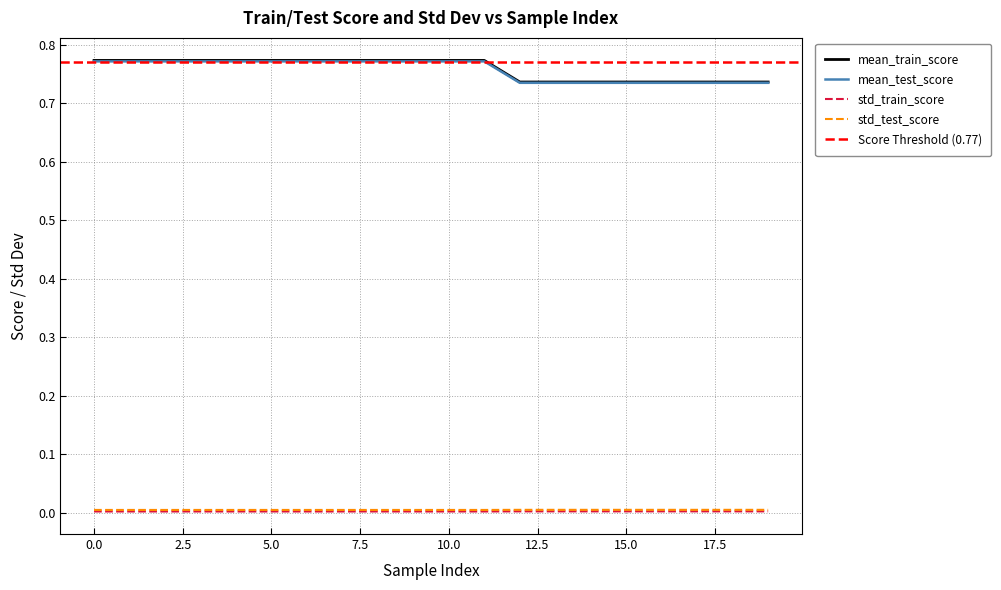

Rank the categories by std_train_score value from lowest to highest.

0, 1, 2, 3, 4, 5, 6, 7, 8, 9, 10, 11, 12, 13, 14, 15, 16, 17, 18, 19